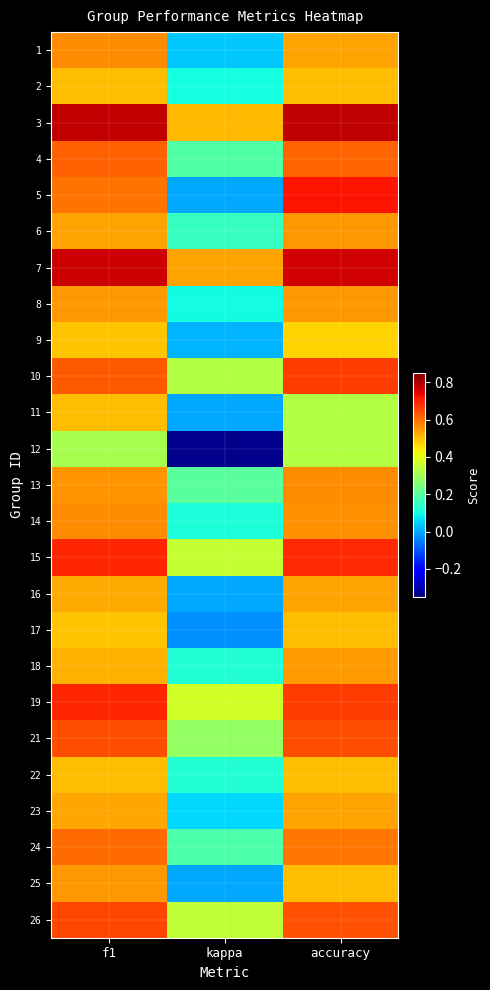

Which has a higher value, kappa or f1?

f1